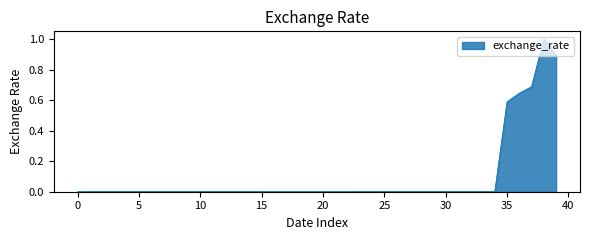

What is the difference between the maximum and minimum values?

1.0